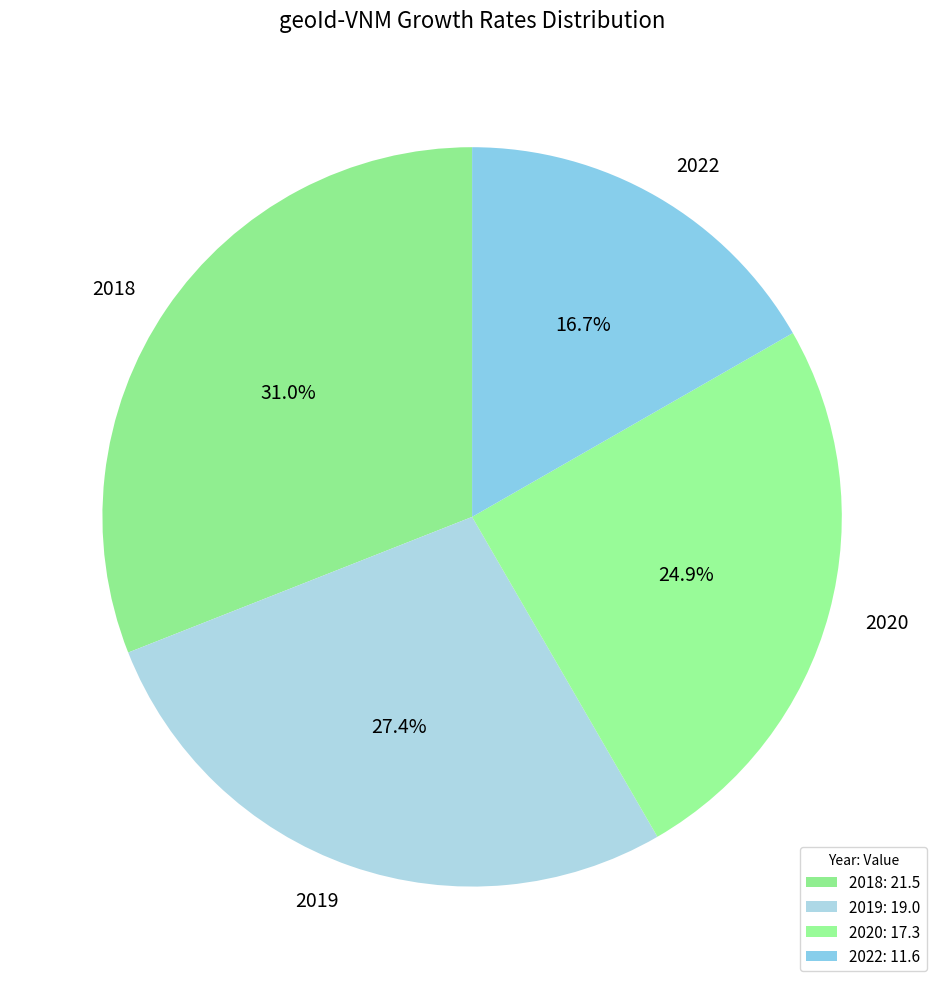

What percentage do 2022 and 2020 together represent?

41.6%